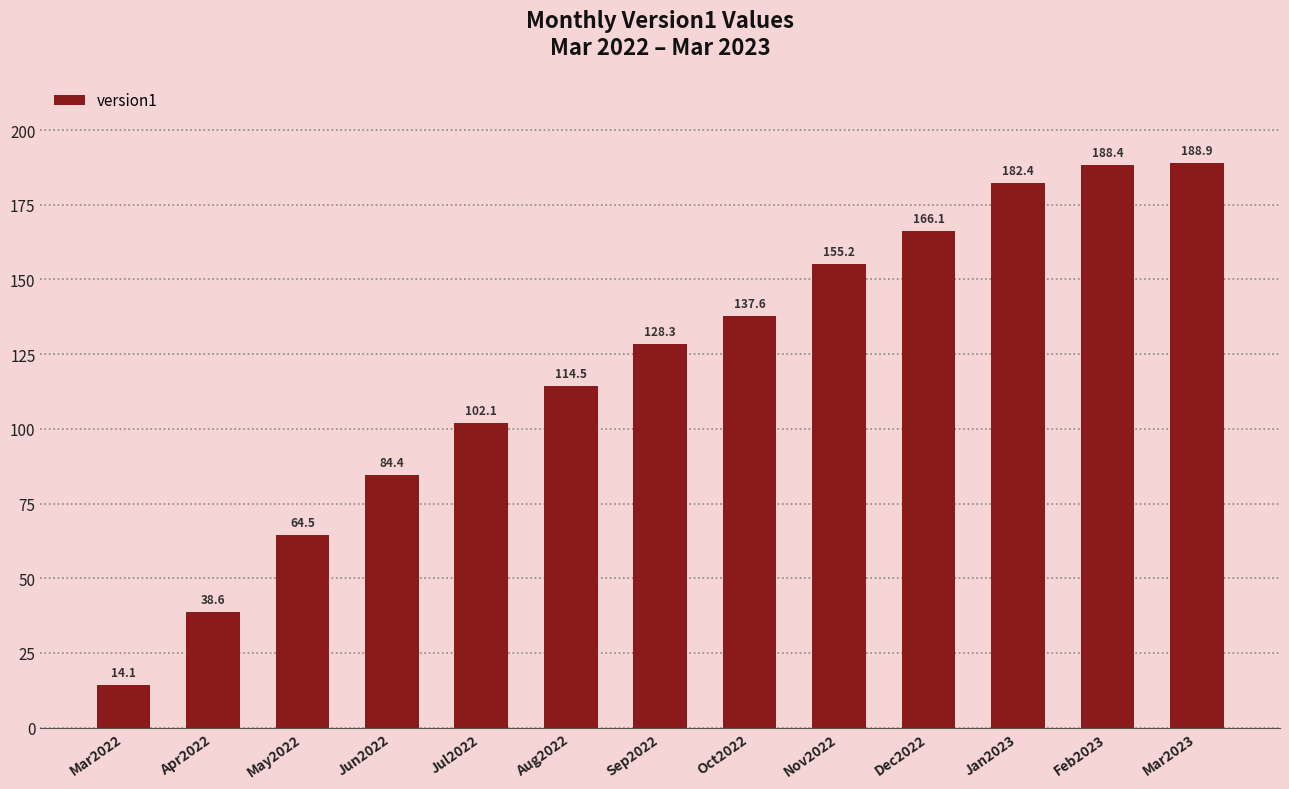

What is the difference between the values at Oct2022 and Apr2022?

99.1